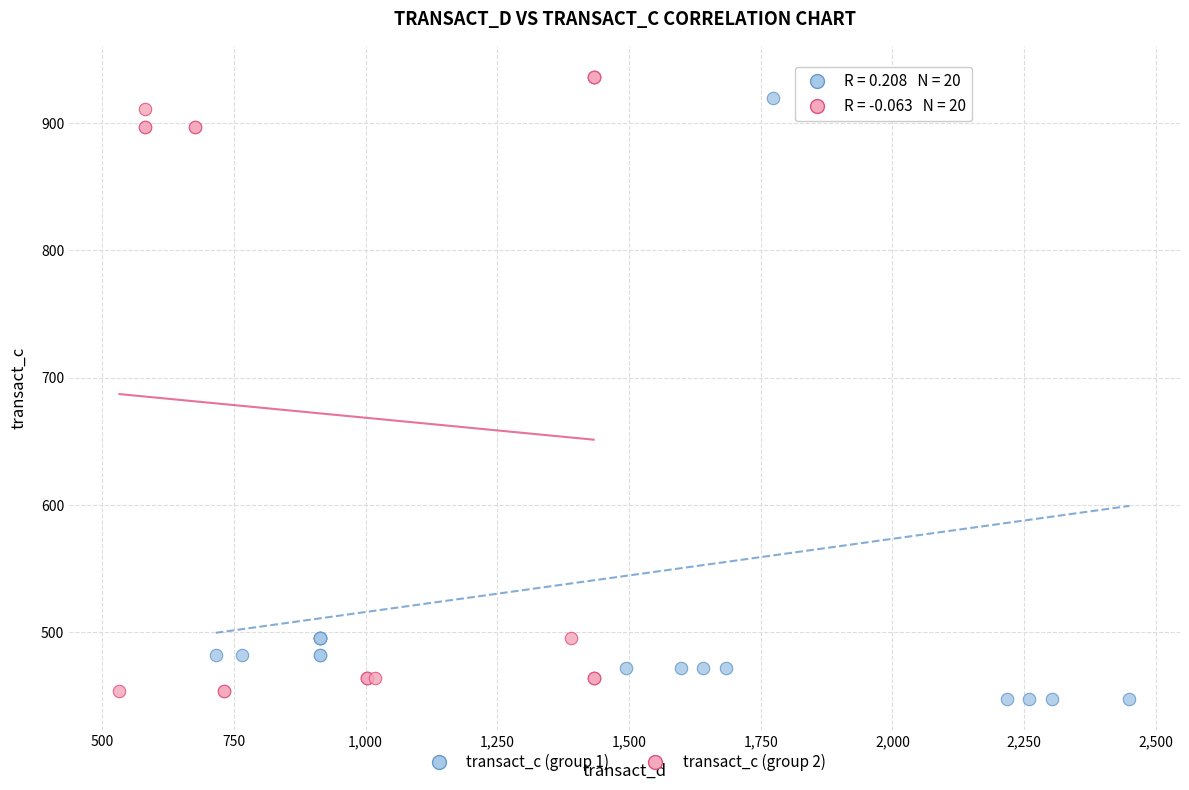

Which series reaches the maximum Y coordinate?

transact_c (group 2)